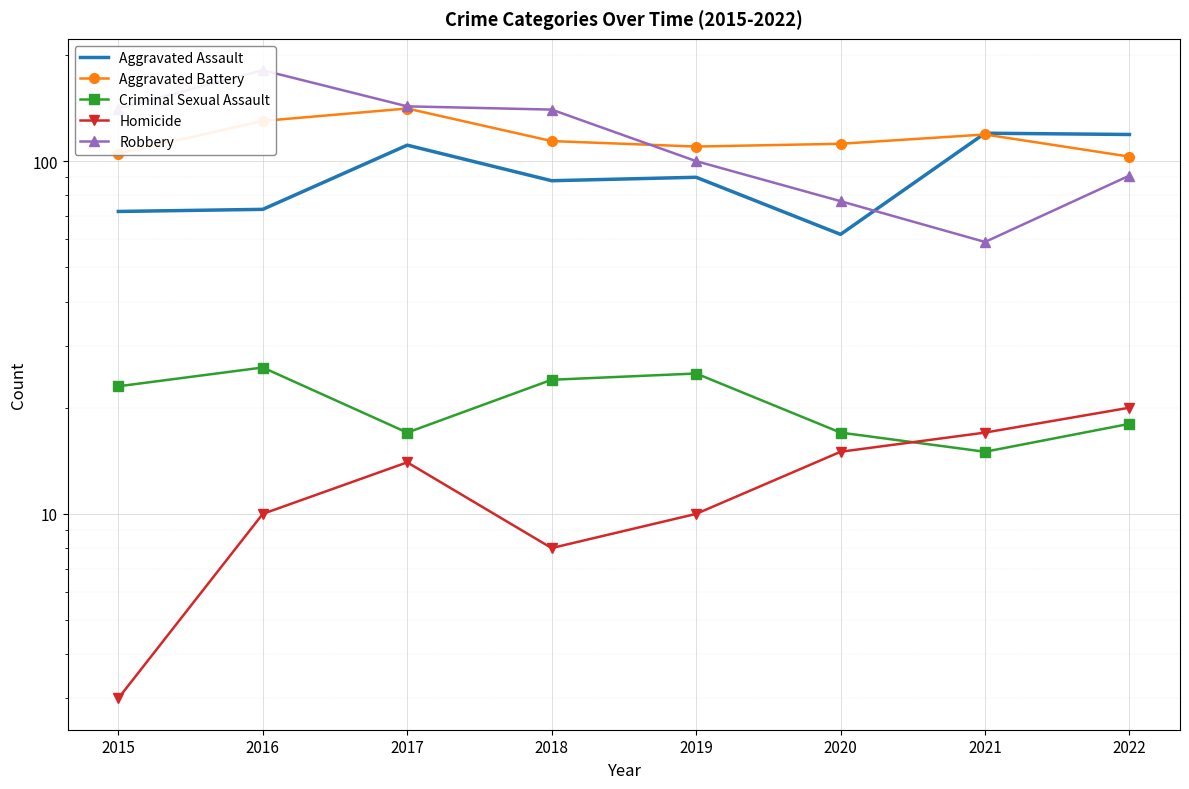

Where is Criminal Sexual Assault nearest to the value 20?

2022